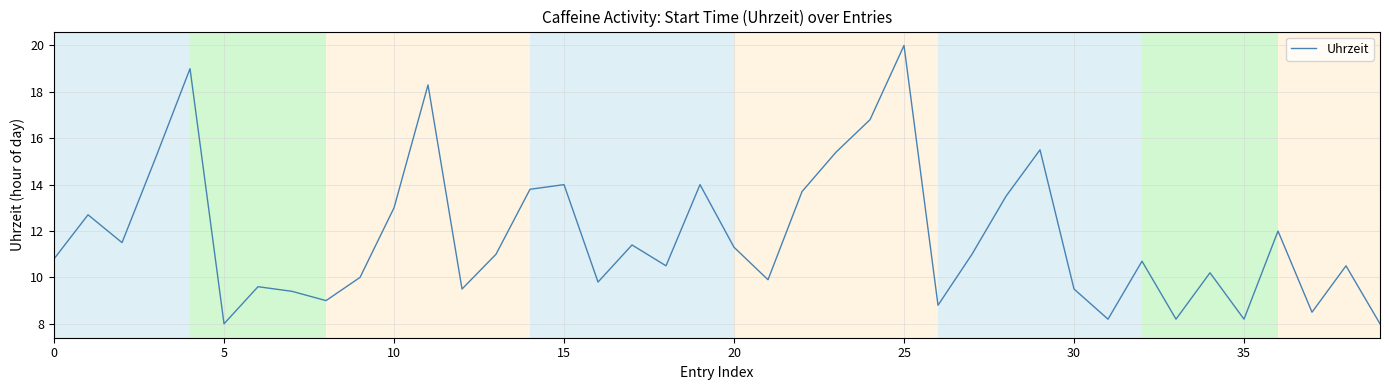

True or false: the data has more than 1 interior local peaks.

True